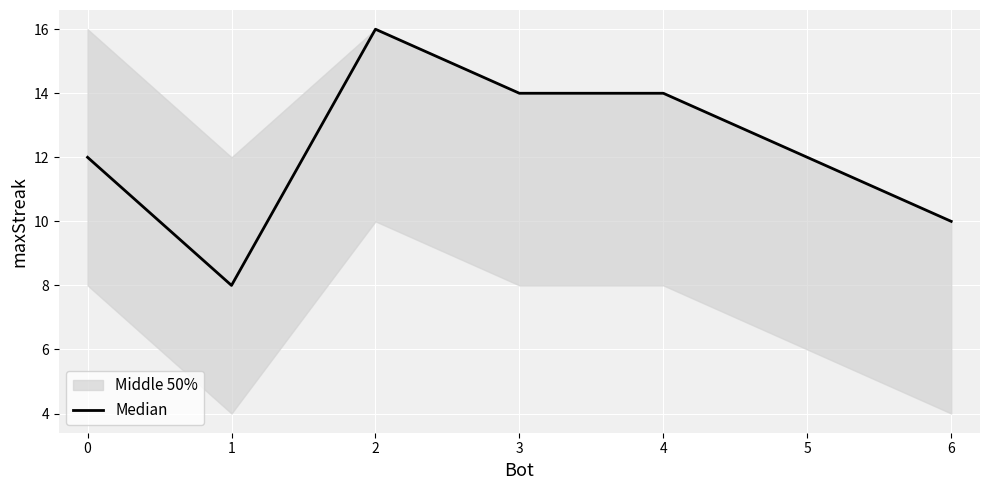

True or false: Median has a value of 14 at 4.

True